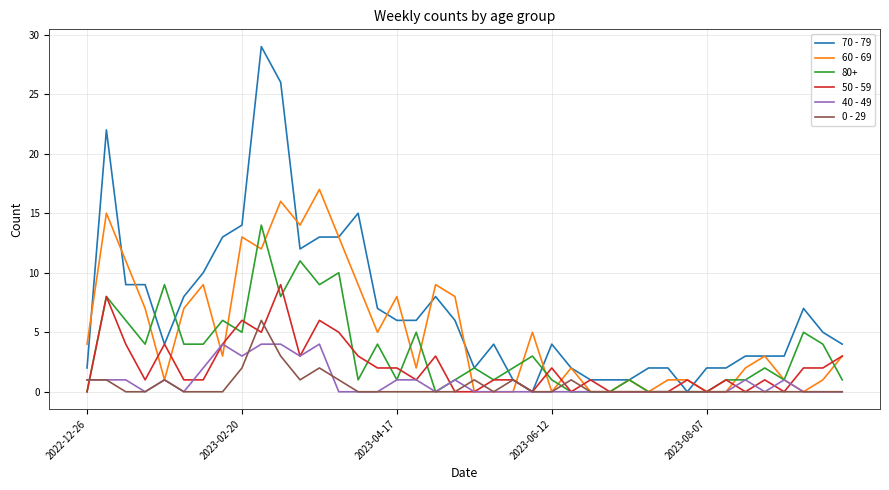

What is the average value of the 50 - 59 series?

2